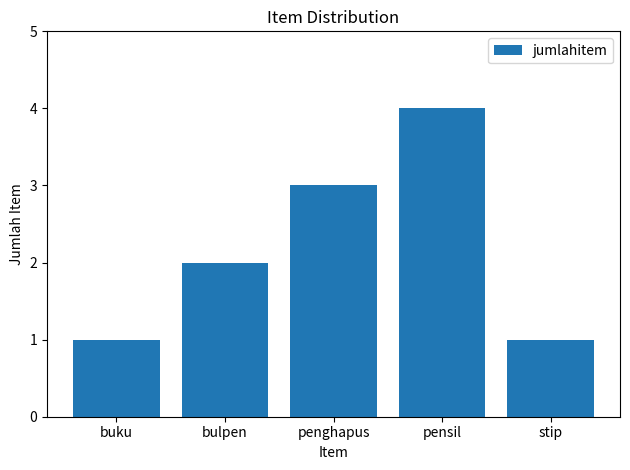

At which label is the value closest to 2?

bulpen